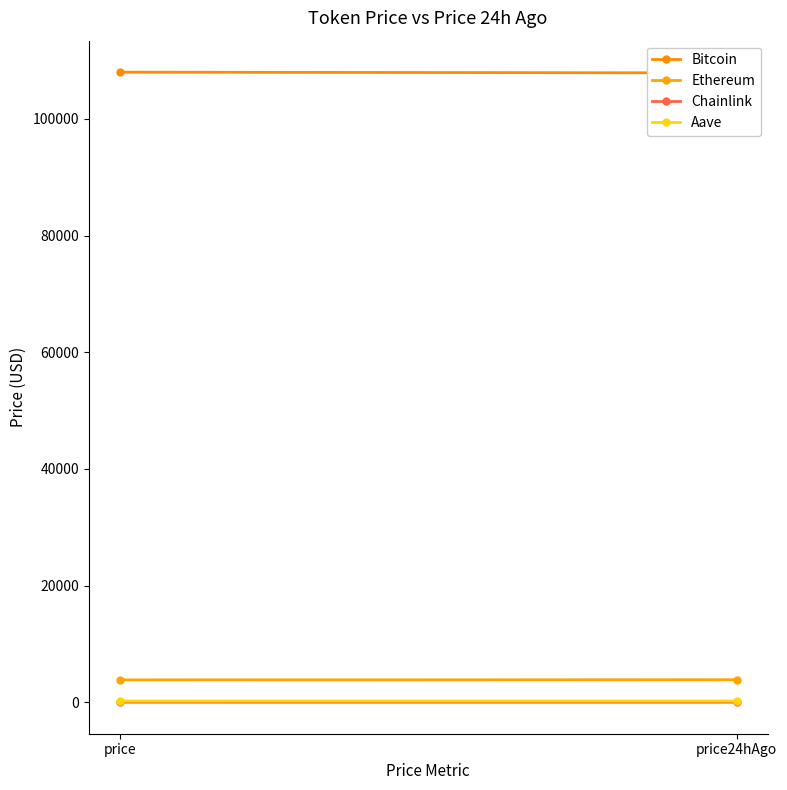

True or false: Ethereum has a value of 3847.7 at price.

True